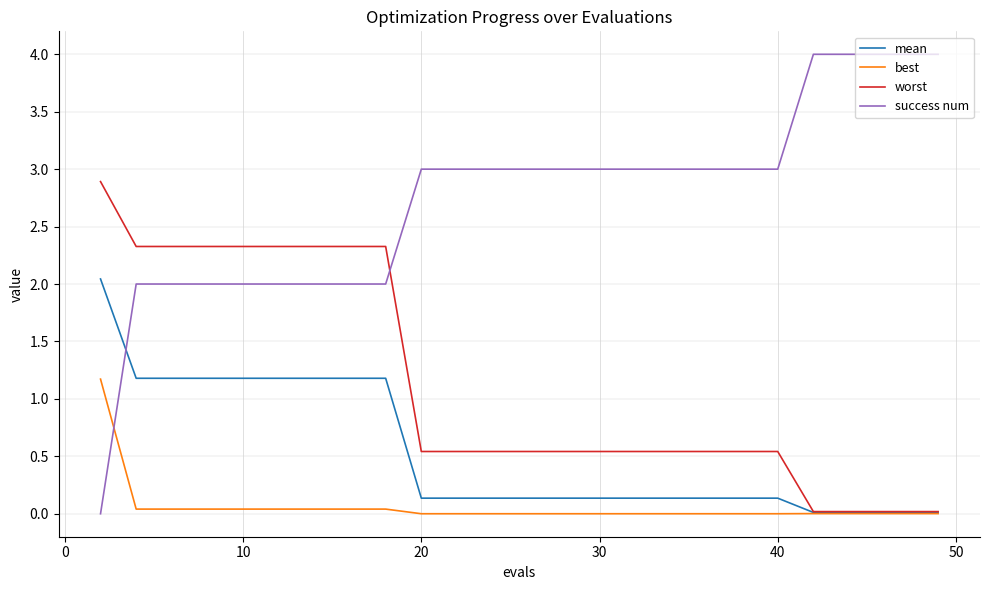

True or false: success num and best cross at least once.

True